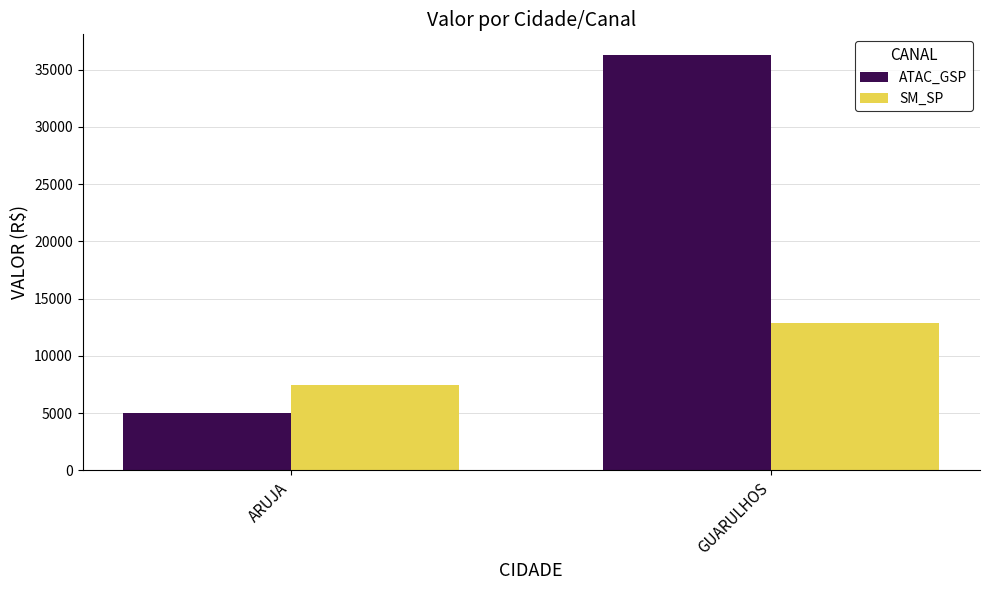

Which series has the largest range (max minus min)?

ATAC_GSP